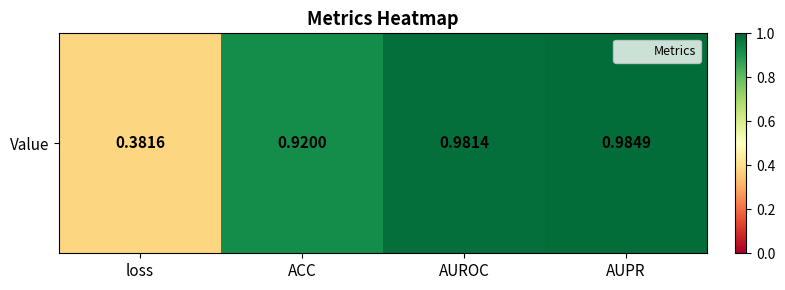

True or false: the data shows 1.0 at AUPR.

True